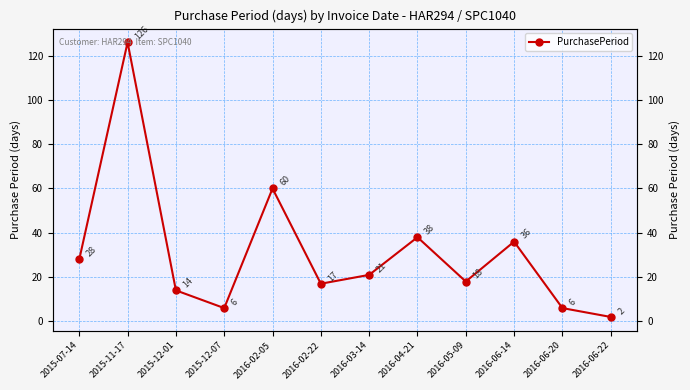

Does the chart have visible grid lines?

Yes